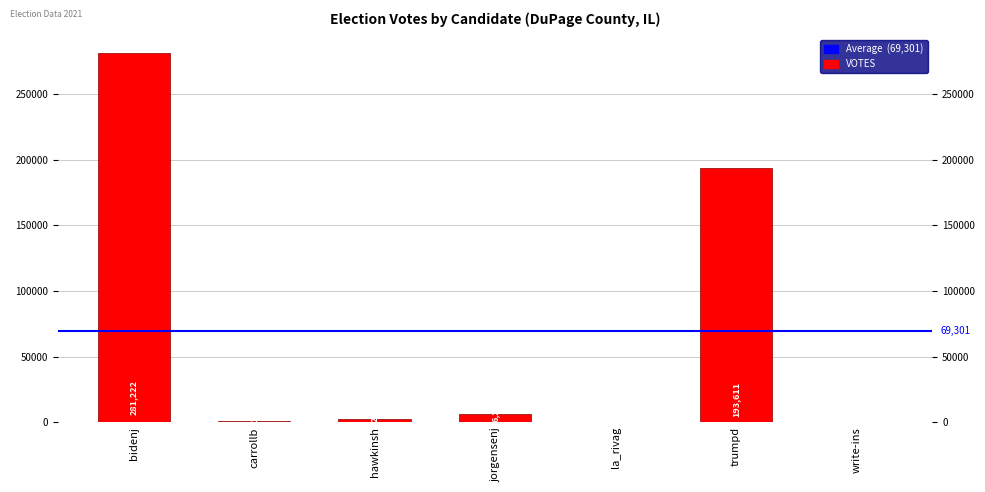

What is the maximum value shown in the chart?

281222